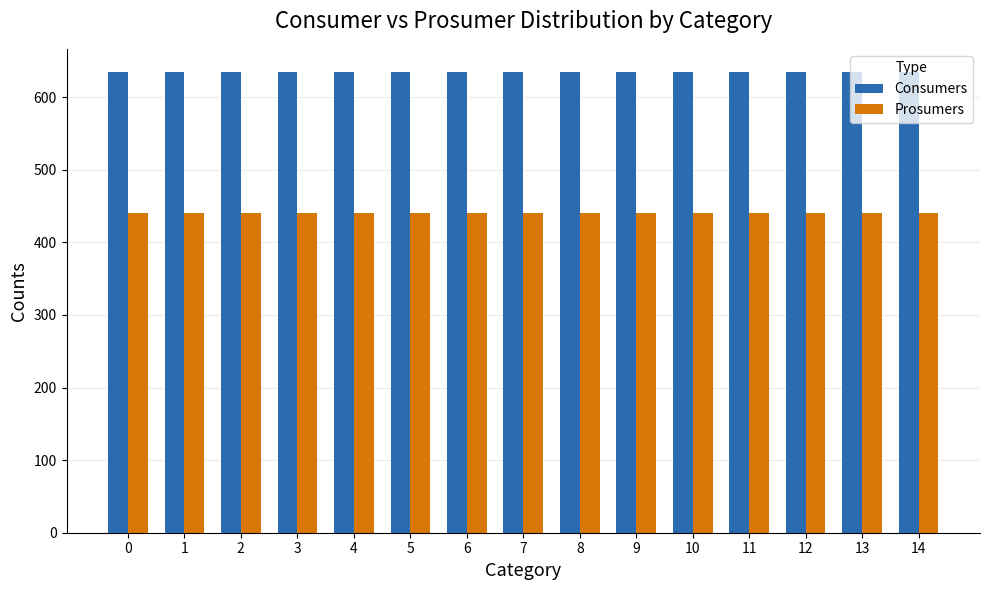

Count the number of categories in the chart.

15